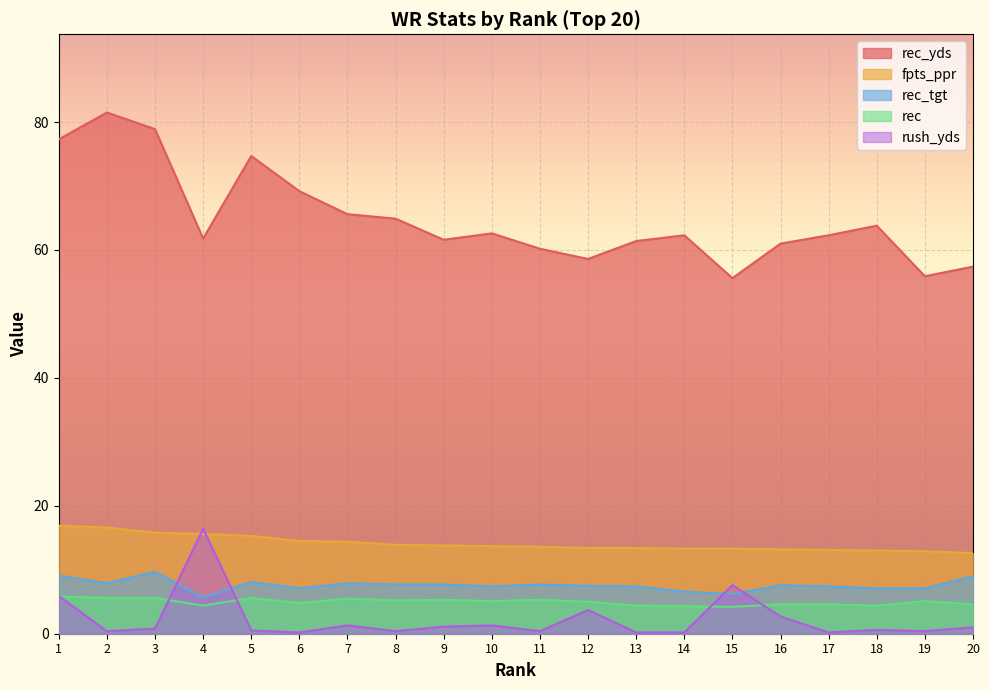

Read the fpts_ppr value at 20.

12.6